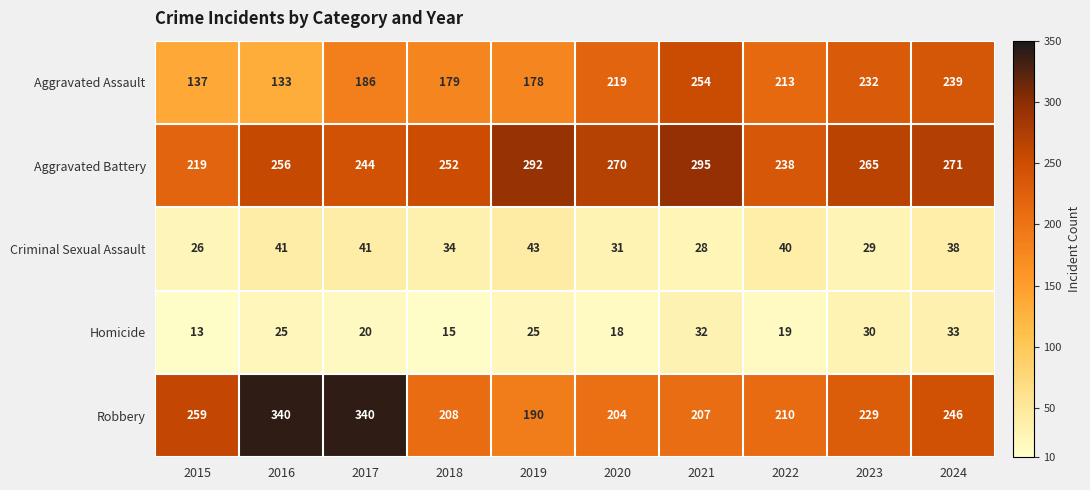

Which series has the largest total across all categories?

Aggravated Battery